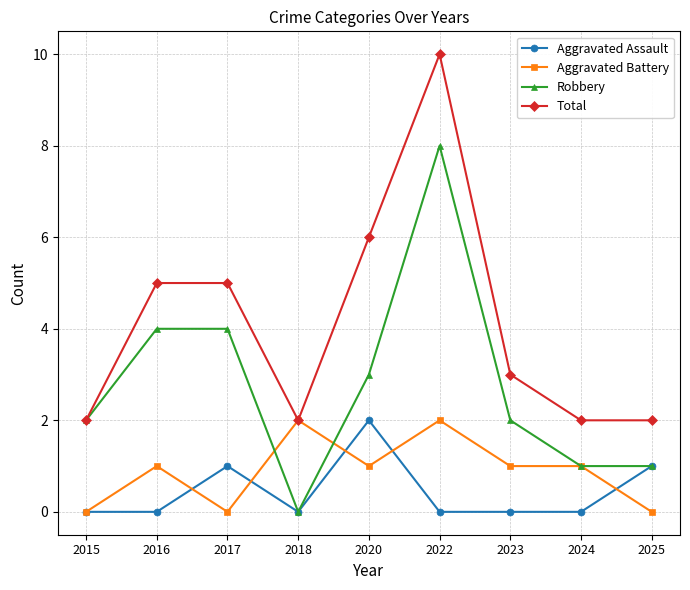

Read the Total value at 2022.

10